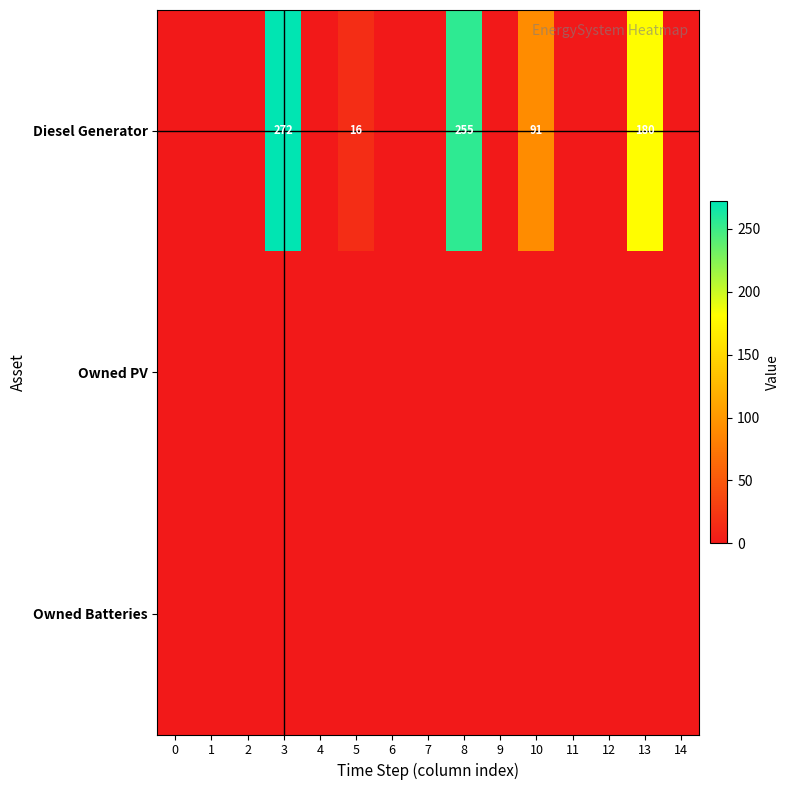

True or false: Diesel Generator has a value of 255 at 8.

True